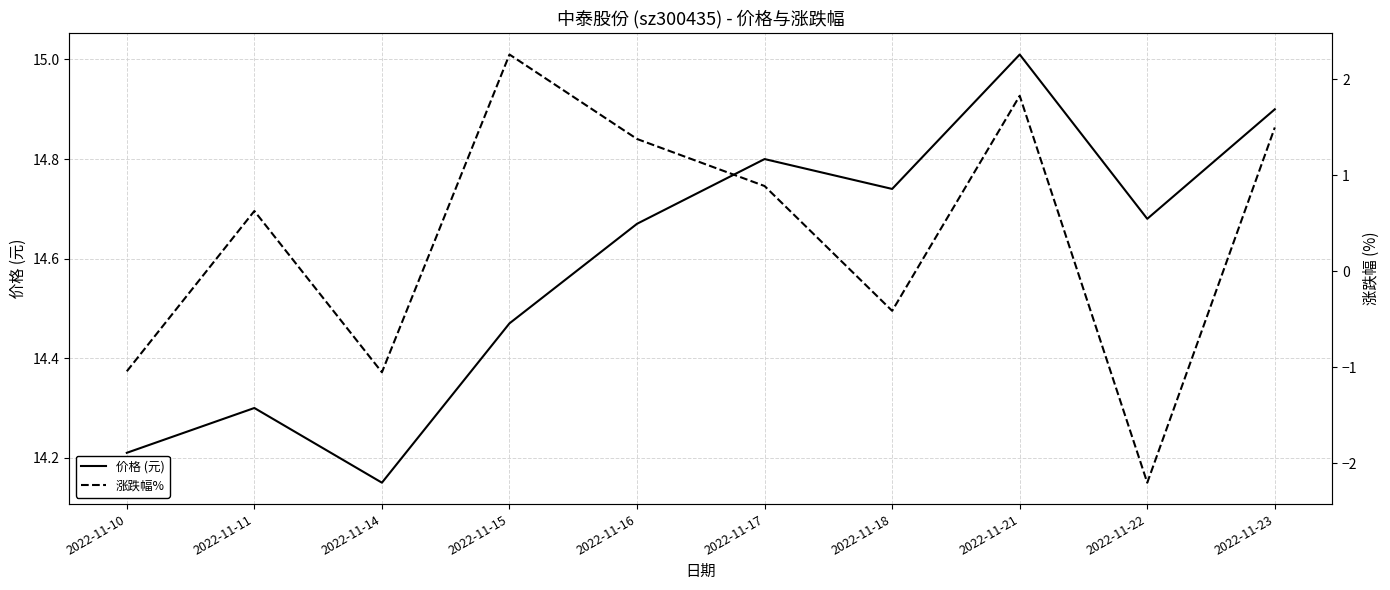

What is the sum of the 价格 (元) values at 2022-11-23 and 2022-11-14?

29.1